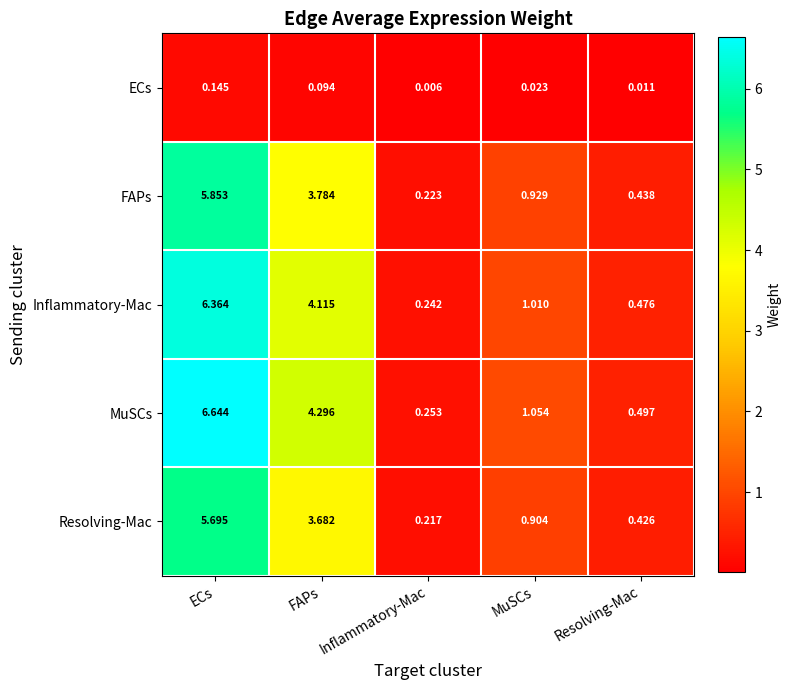

At which label is ECs closest to 0?

Inflammatory-Mac